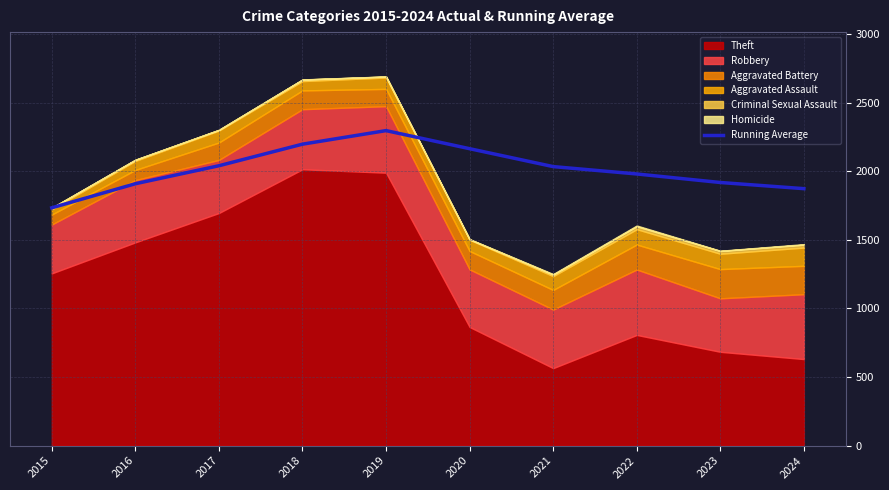

What is the value of the 5th point from the left?

2296.8